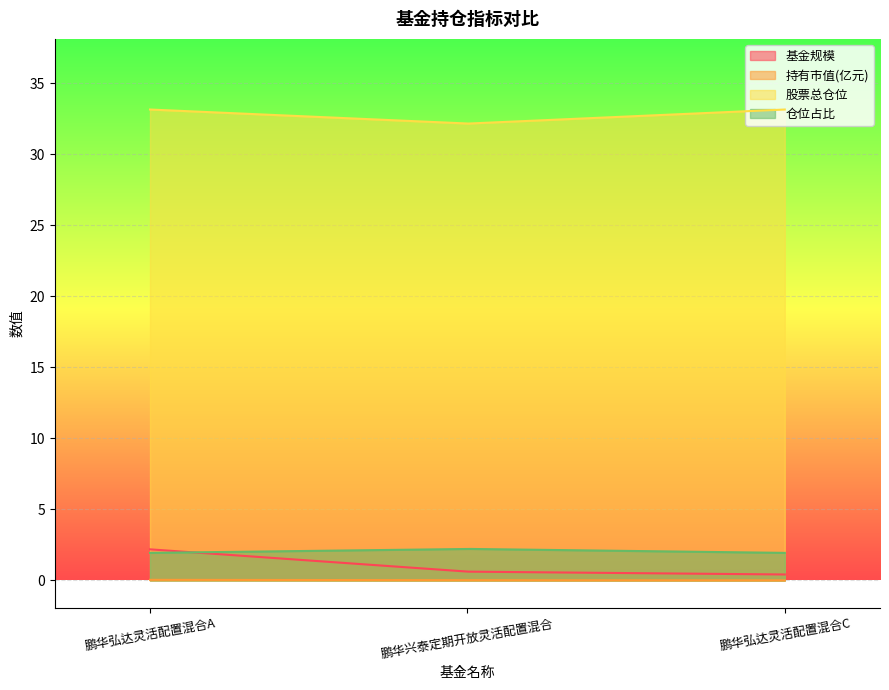

Between 鹏华弘达灵活配置混合A and 鹏华兴泰定期开放灵活配置混合, which series saw the biggest shift?

基金规模